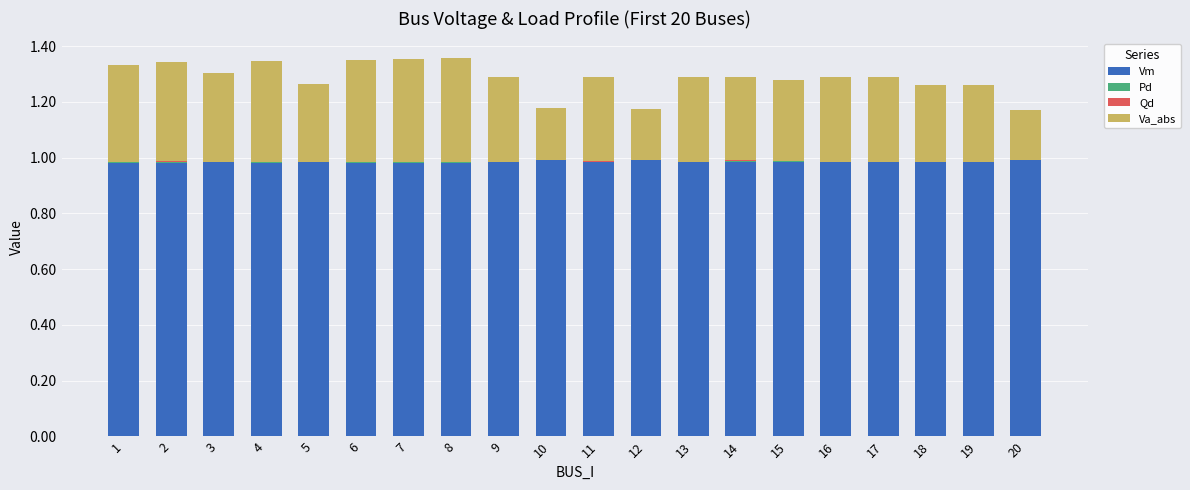

Are the bars horizontal?

No